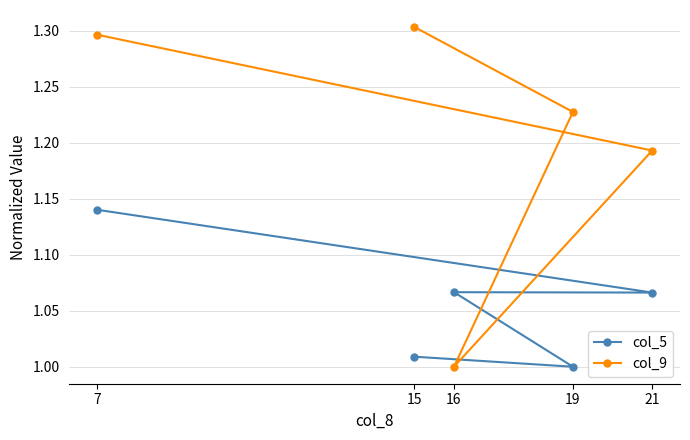

At which category is the sum across all series the highest?

7